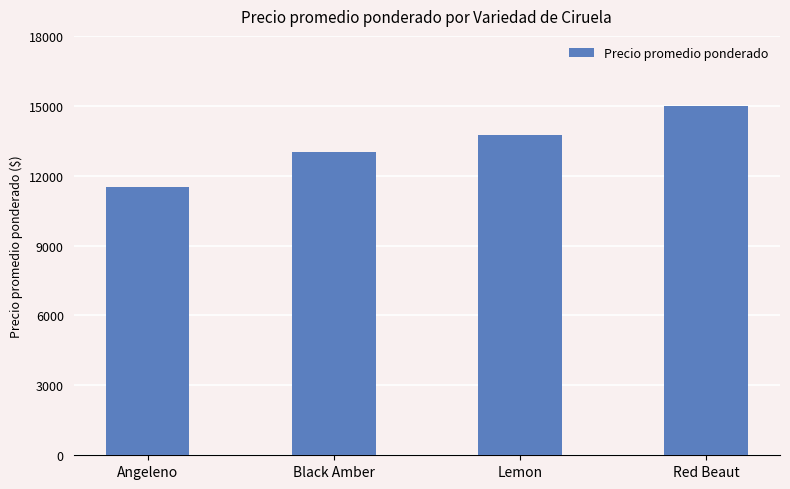

How many bars are there in total?

4